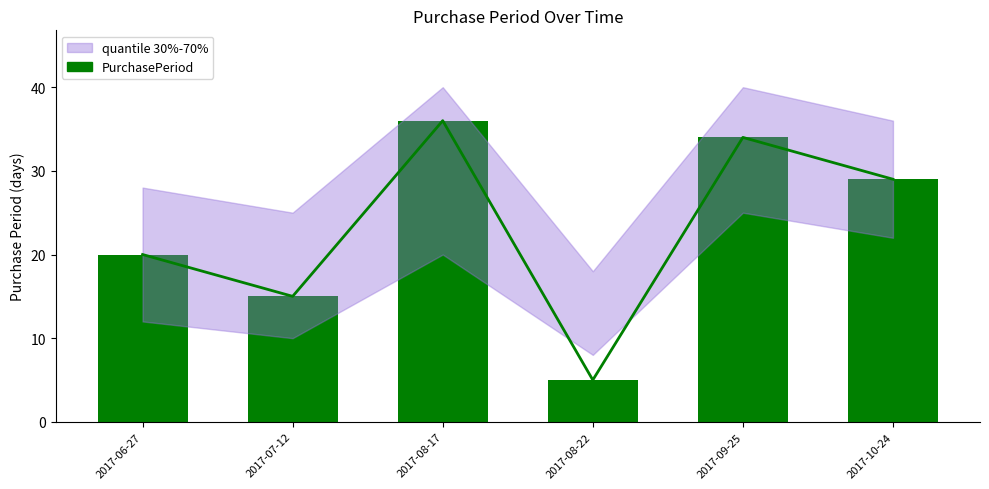

Which category has the highest value across all series?

2017-08-17